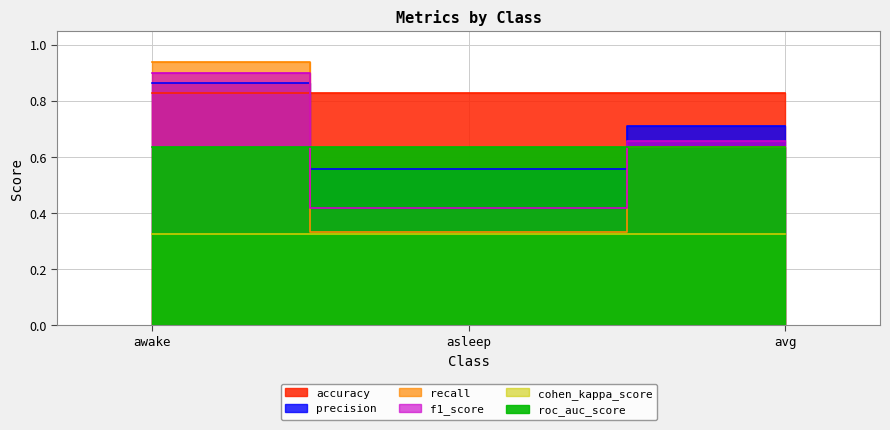

What is the difference between the maximum and second lowest values in the recall series?

0.3